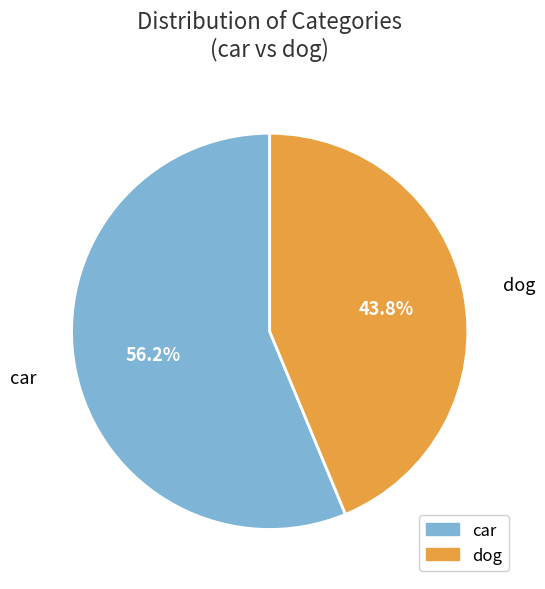

To the nearest percent, what is the average slice percentage?

50%